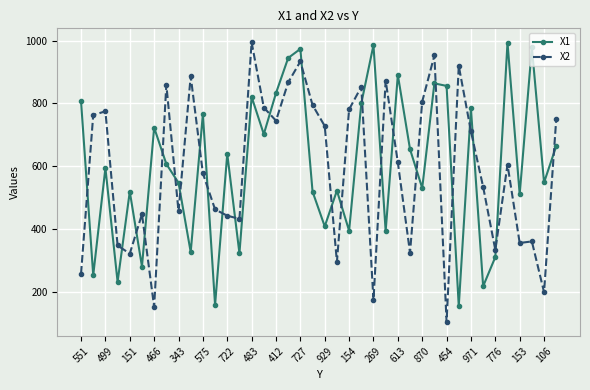

True or false: X2 has more than 1 points higher than both neighbors.

True